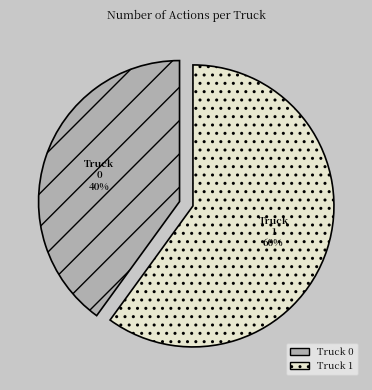

What is the largest slice in the pie chart?

Truck 1